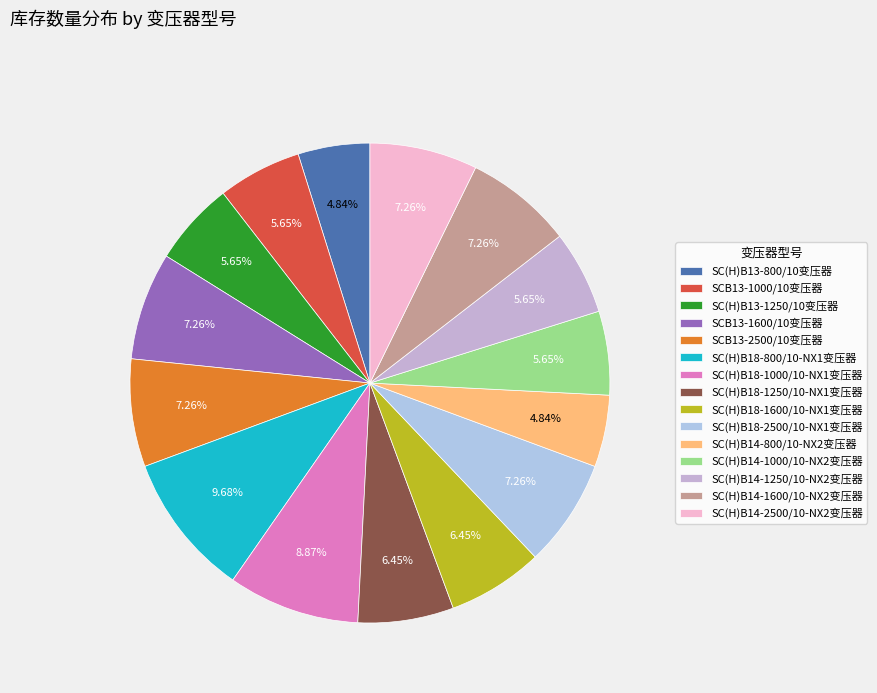

Count the number of slices in the pie.

15